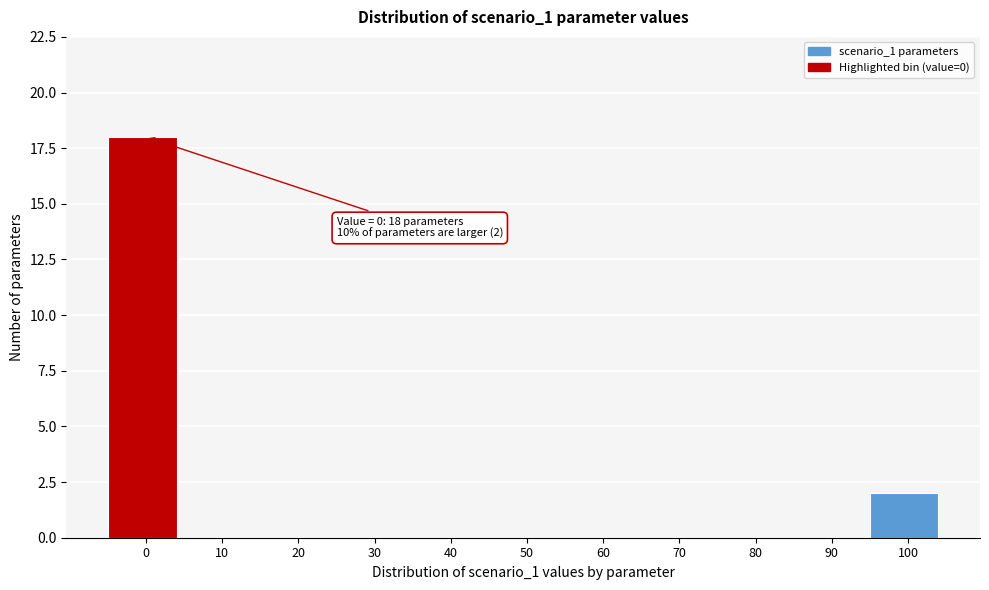

Reading right to left, transcribe all the data shown in this chart.

100=2	90=0	80=0	70=0	60=0	50=0	40=0	30=0	20=0	10=0	0=18